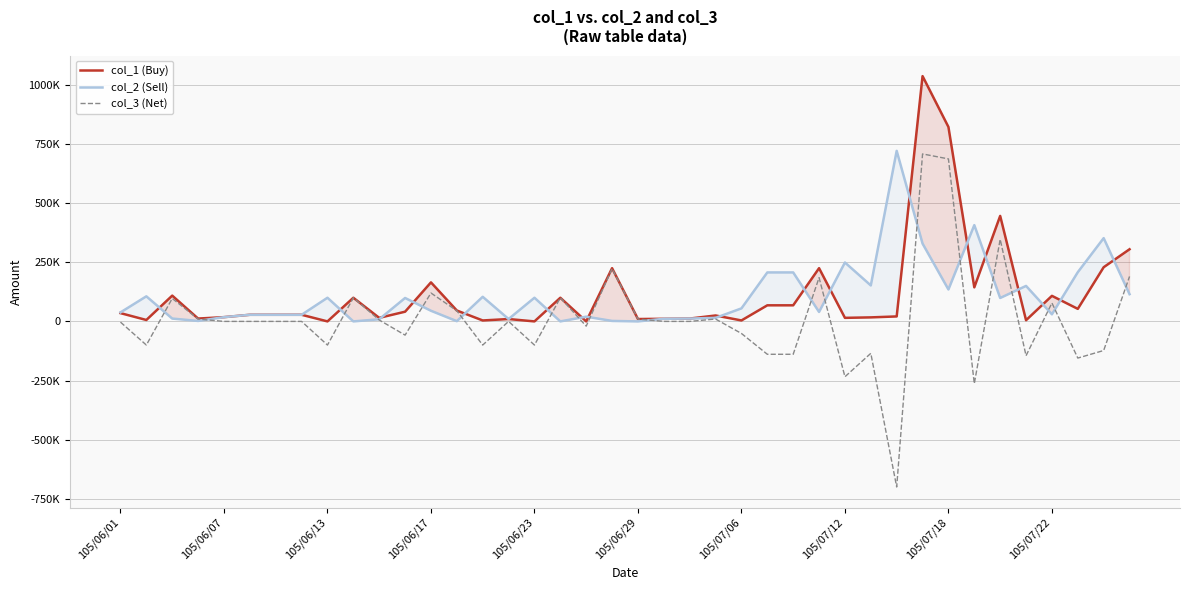

The col_1 (Buy) series shows 30358 at 105/06/07. True or false?

False